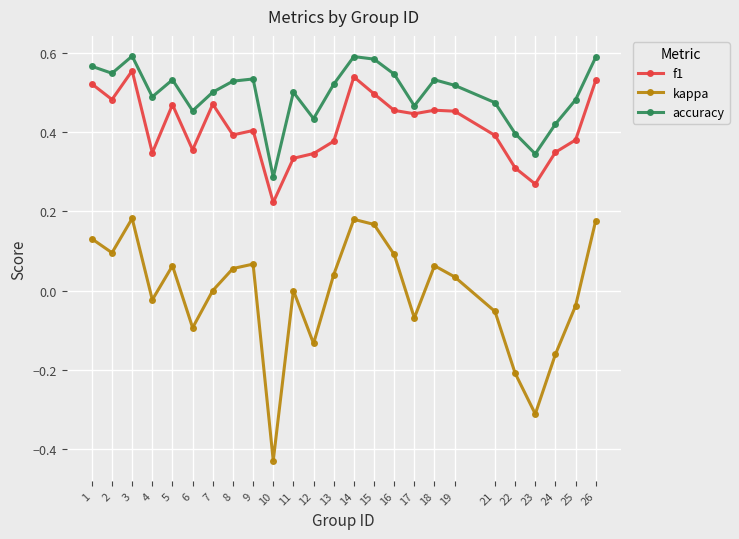

How many categories are shown in the chart?

25